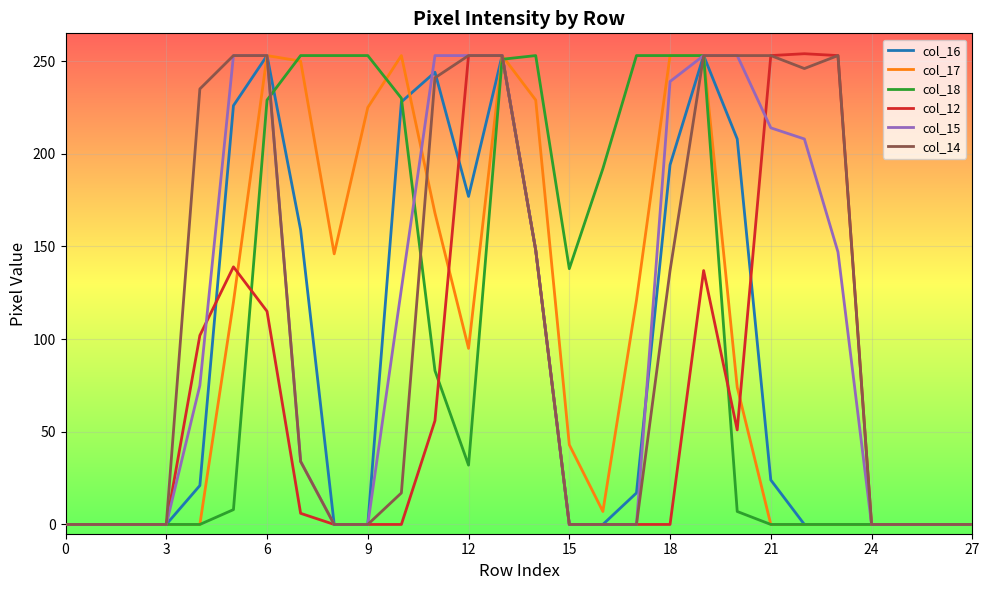

What is the maximum value for col_12?

254